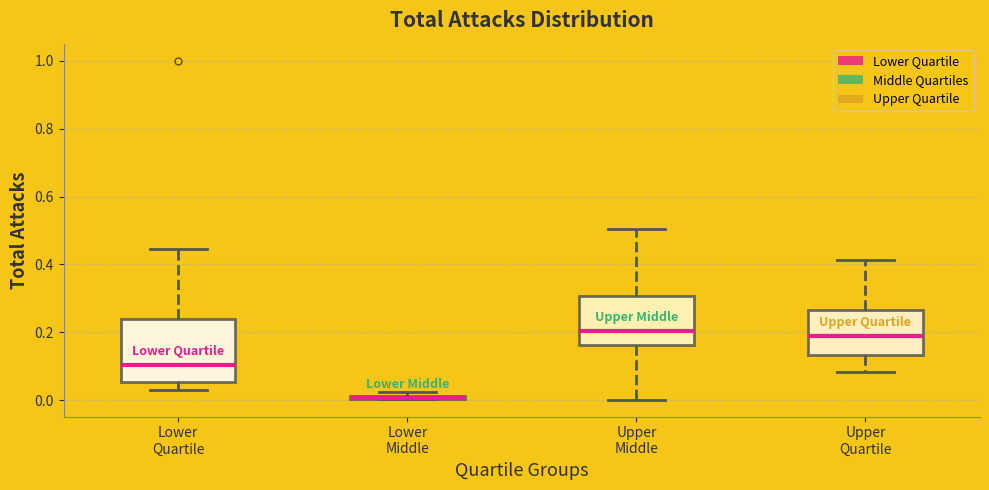

Where does the upper whisker of the box for Upper Middle end on the y-axis? The values are not printed on the chart, so give them approximately, as read against the axis.

0.50